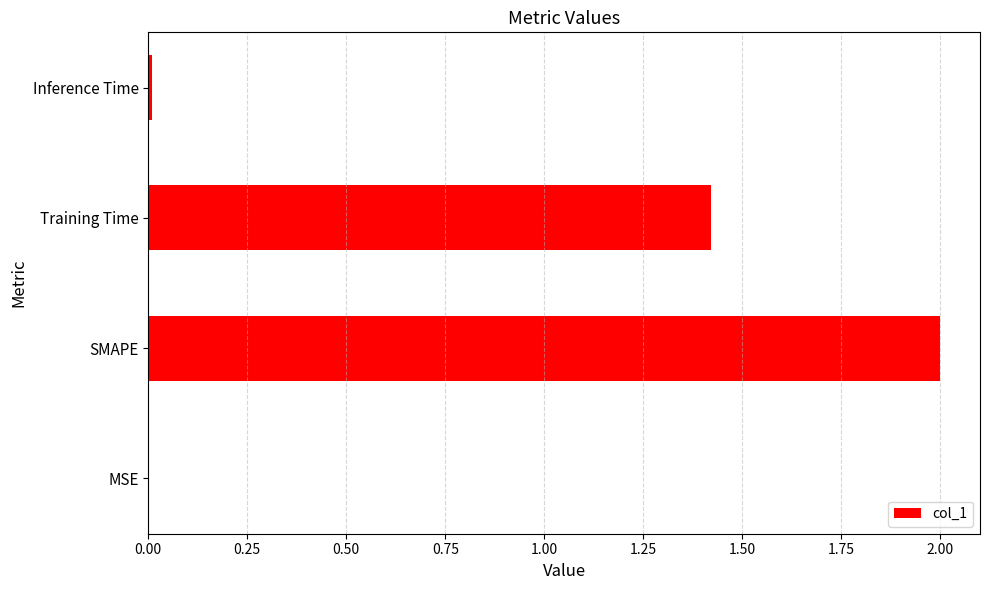

Where is the data nearest to the value 1?

Training Time